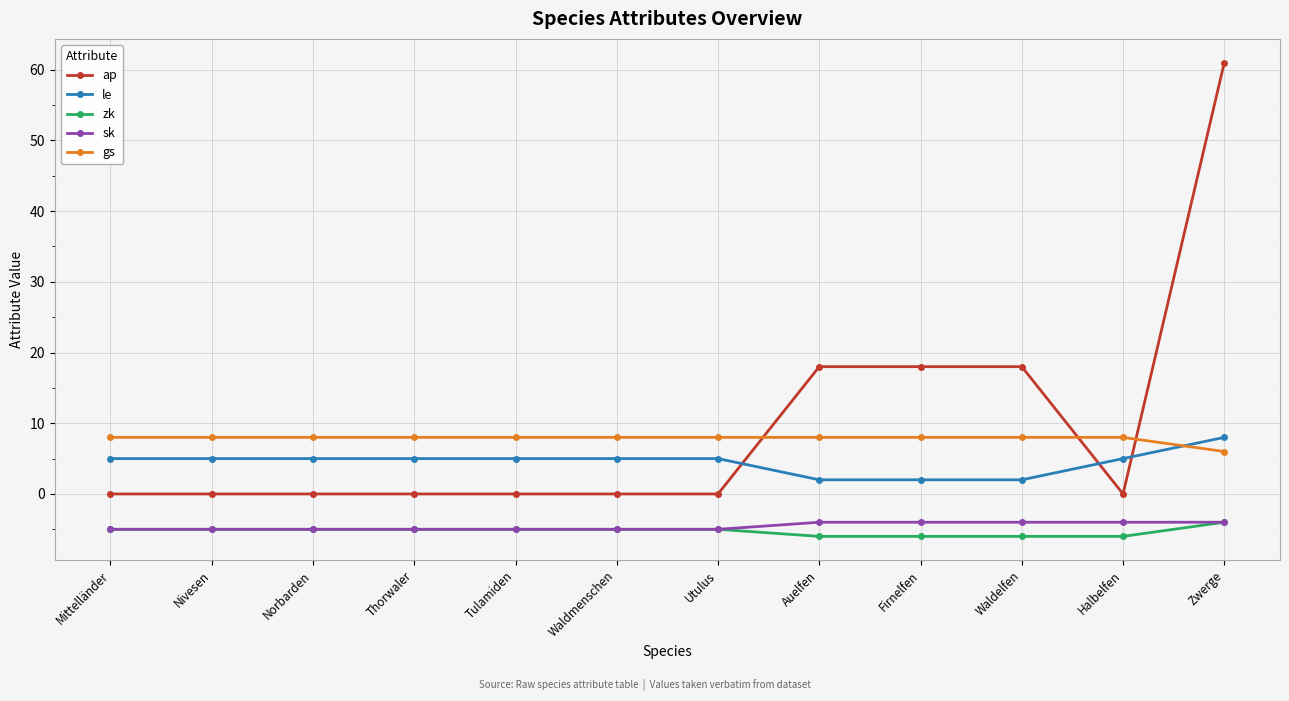

What is the maximum value shown in the chart?

61